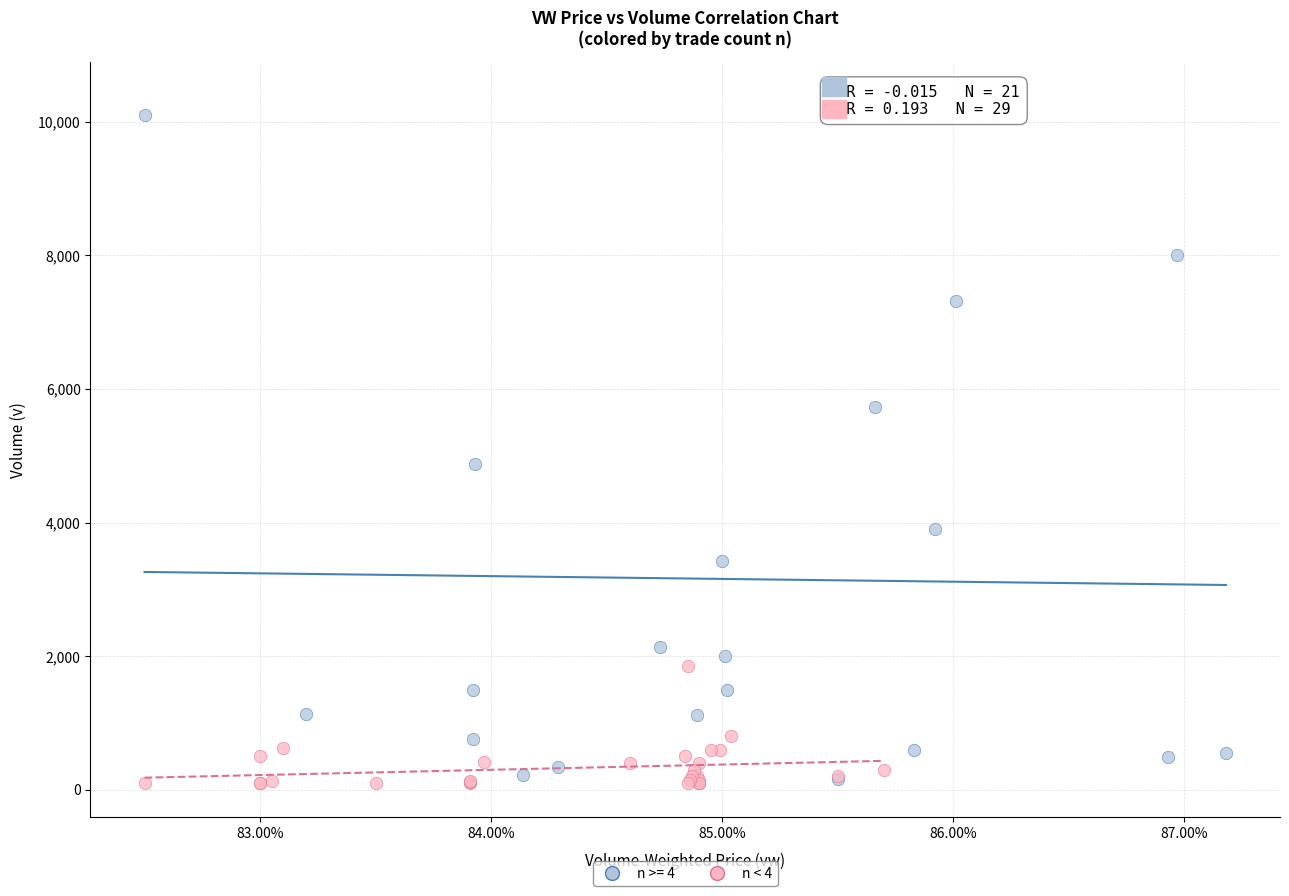

Which series has the widest spread of Y values?

n >= 4